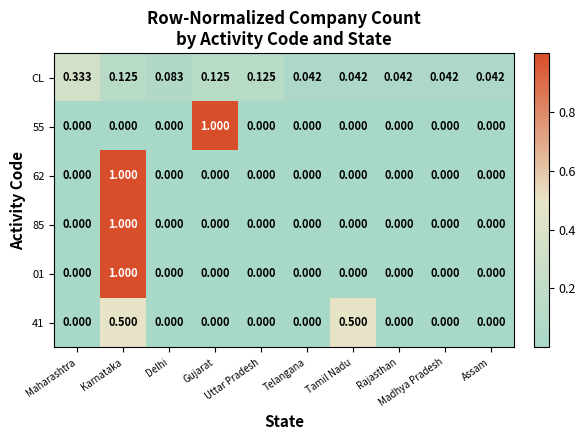

Which series has the largest total across all categories?

CL